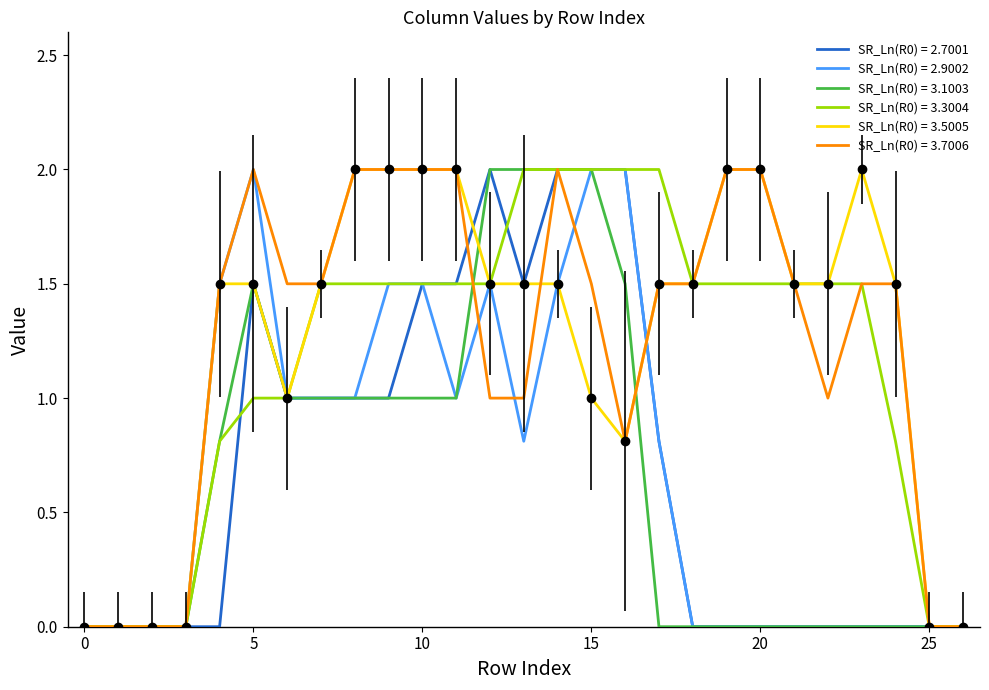

What is the greatest value displayed?

2.0